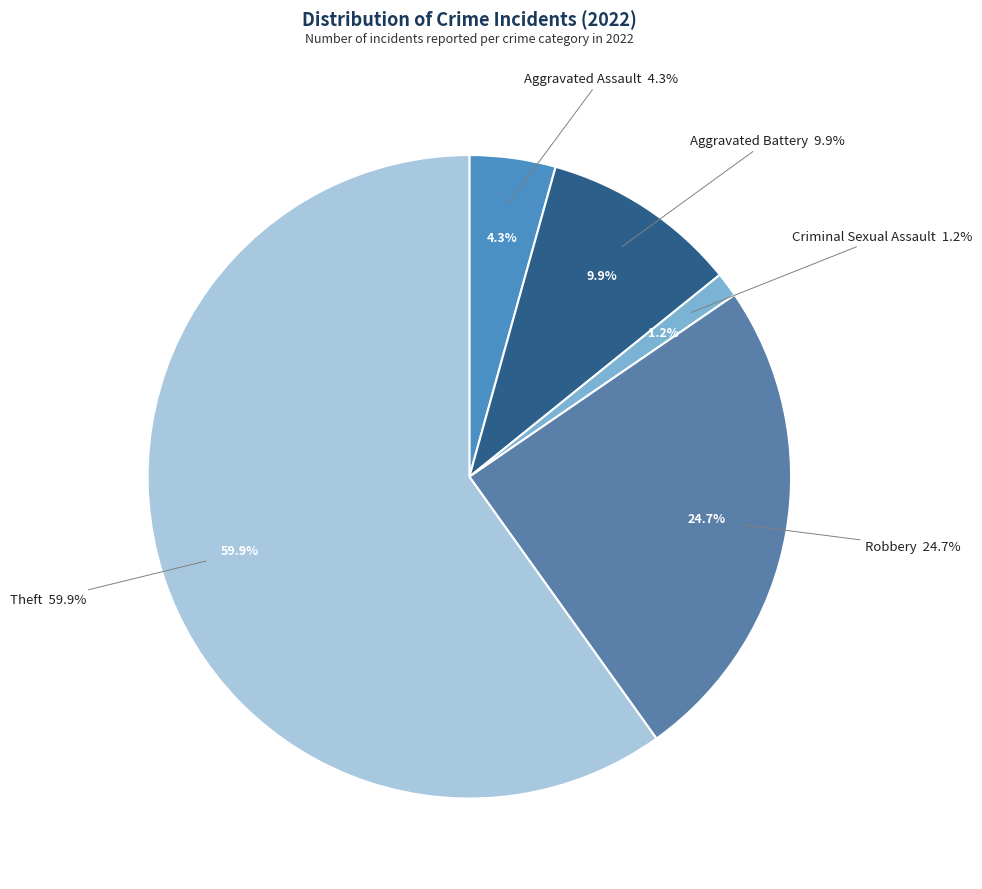

Which category accounts for the majority?

Theft